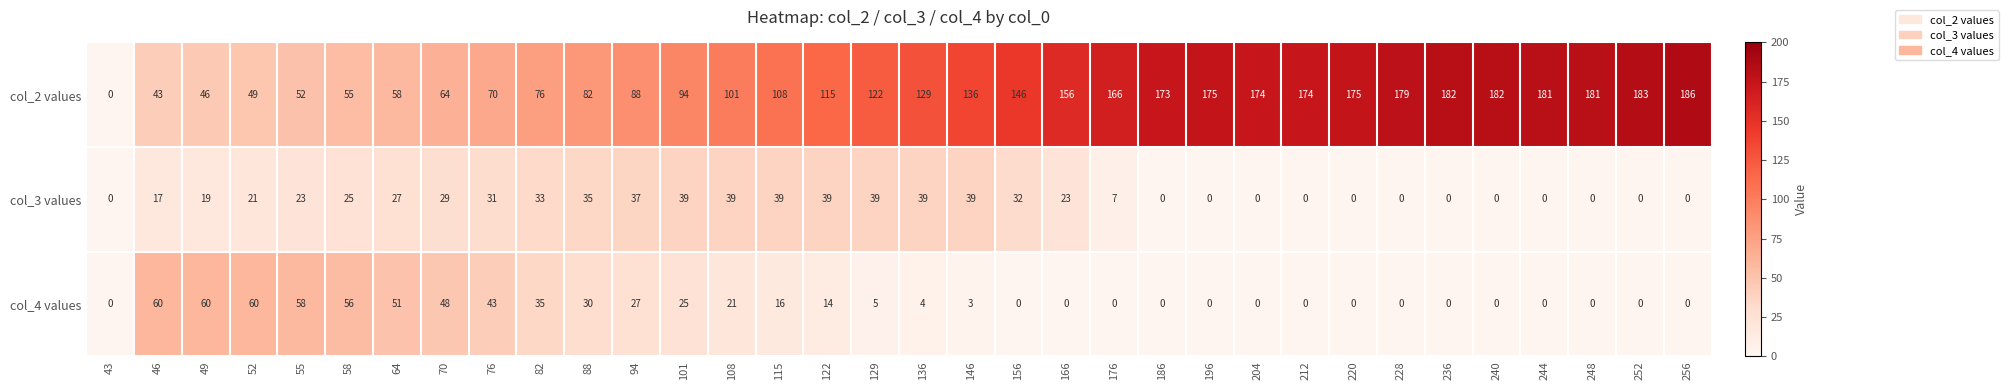

At how many categories does at least one series exceed 25?

33